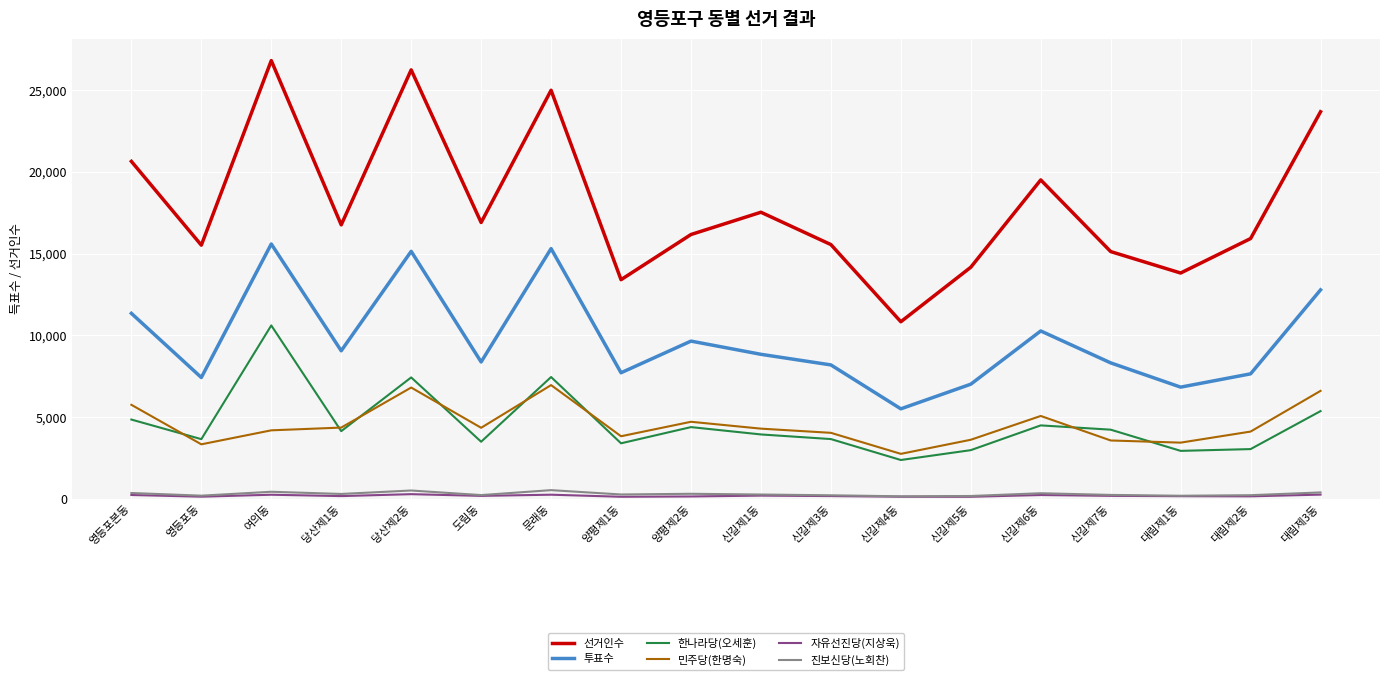

Read the 선거인수 value at 당산제2동.

26249